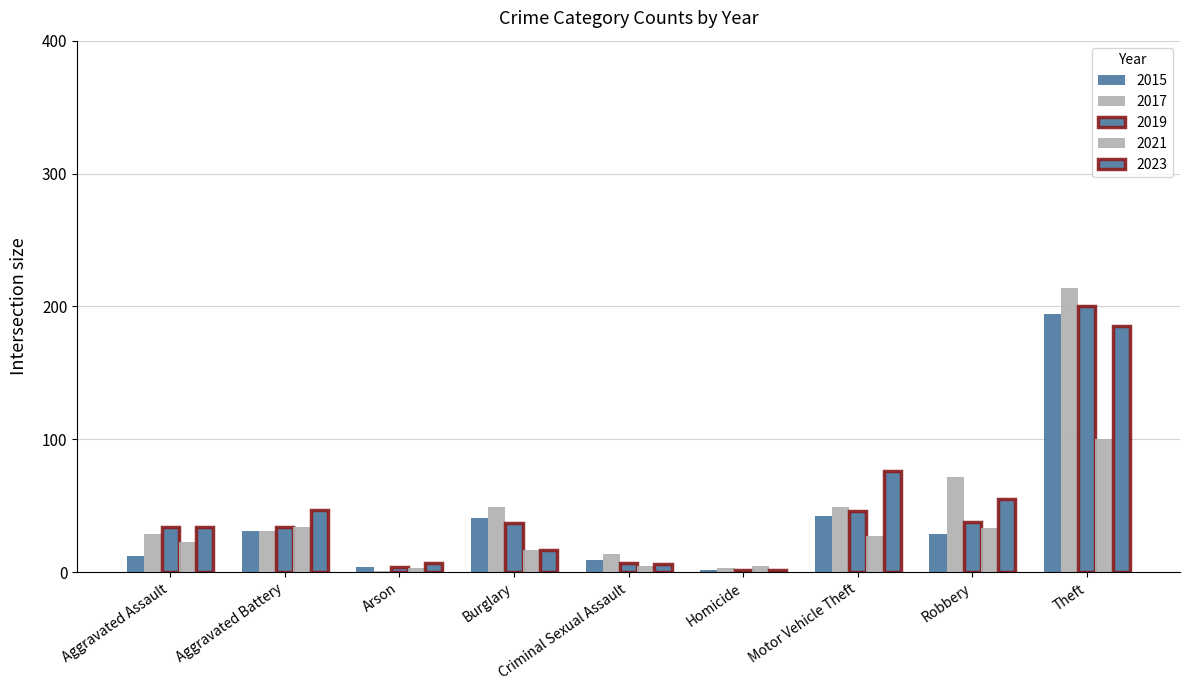

How many distinct data groups are displayed?

5